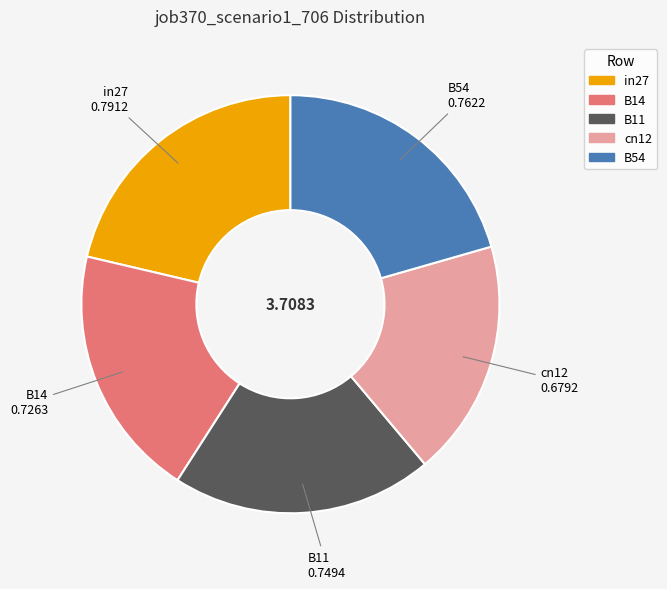

Count the number of slices in the pie.

5